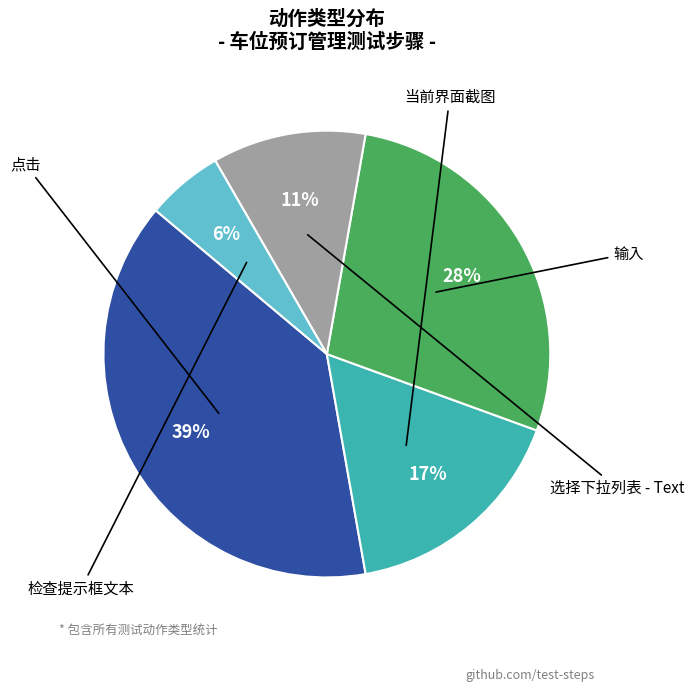

To the nearest percent, what is the average slice percentage?

20%